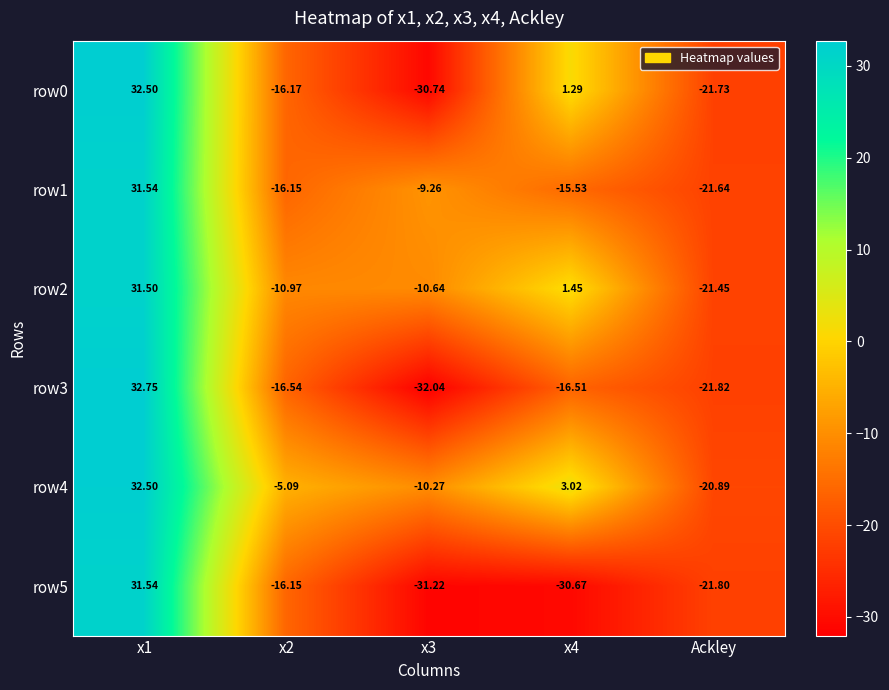

Is the value of row4 at Ackley greater than the value of row5 at x3?

Yes